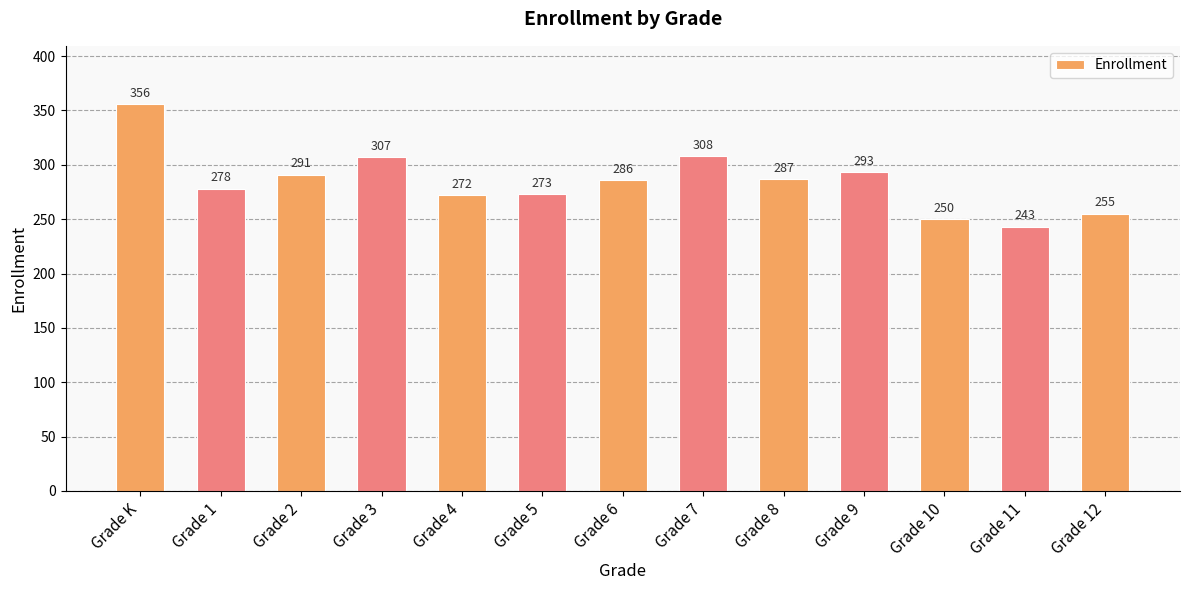

How many distinct data groups are displayed?

1